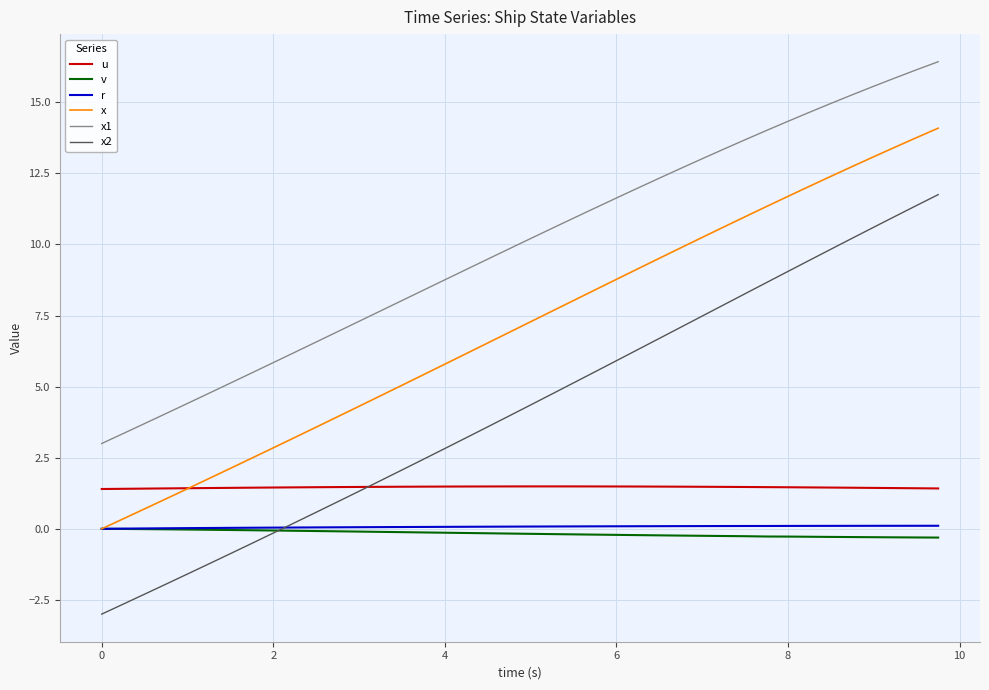

What is the maximum value shown in the chart?

16.4